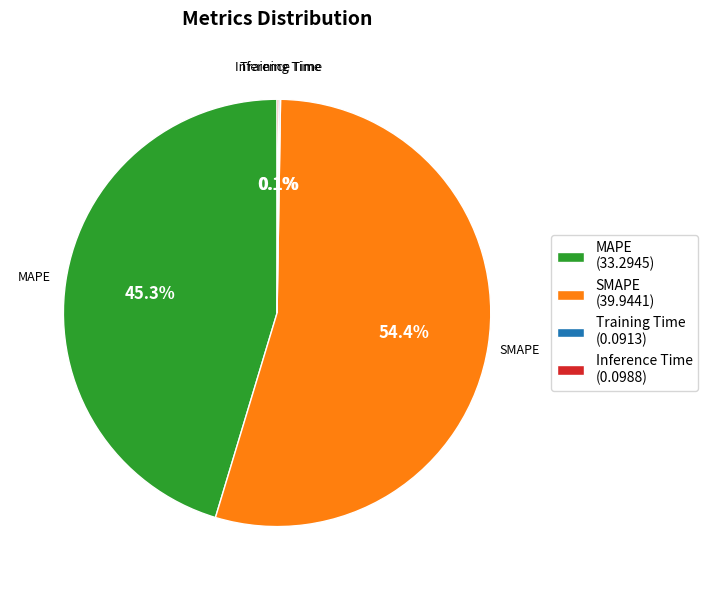

Is there any slice that represents more than half of the pie?

Yes